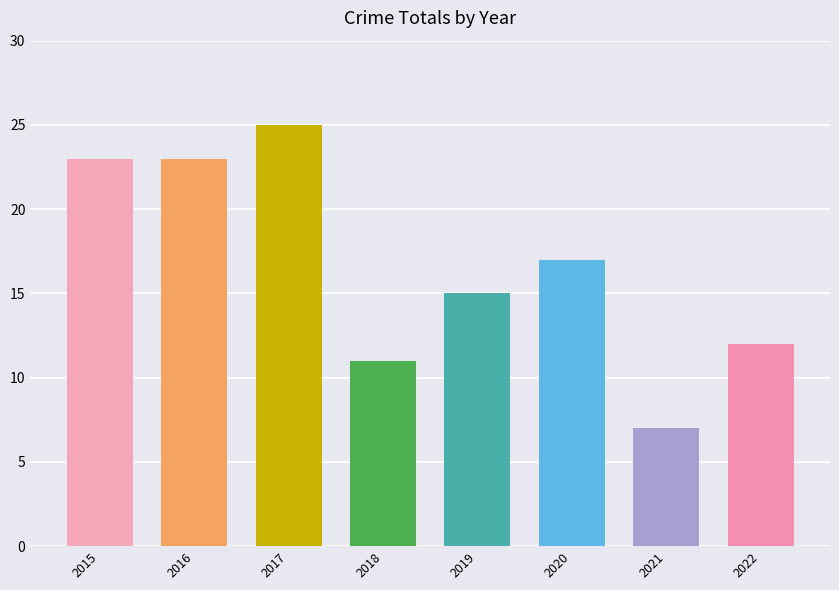

What is the maximum value shown in the chart?

25